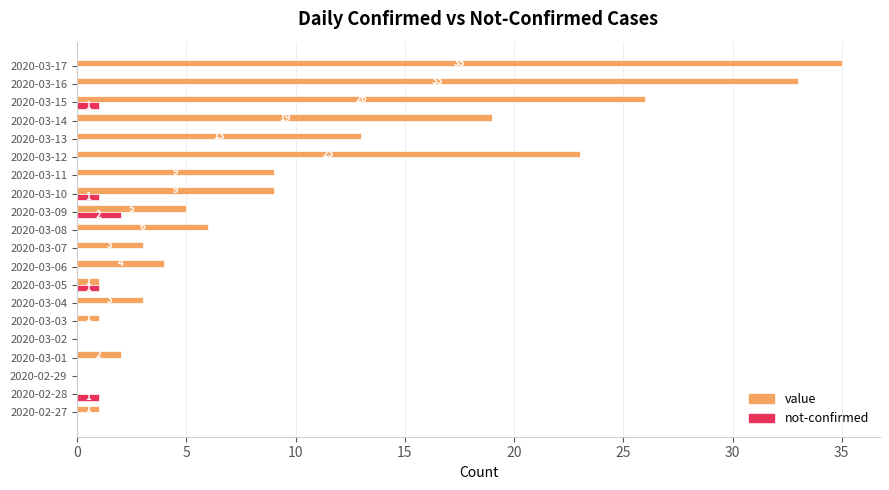

At which category is the sum across all series the highest?

2020-03-17